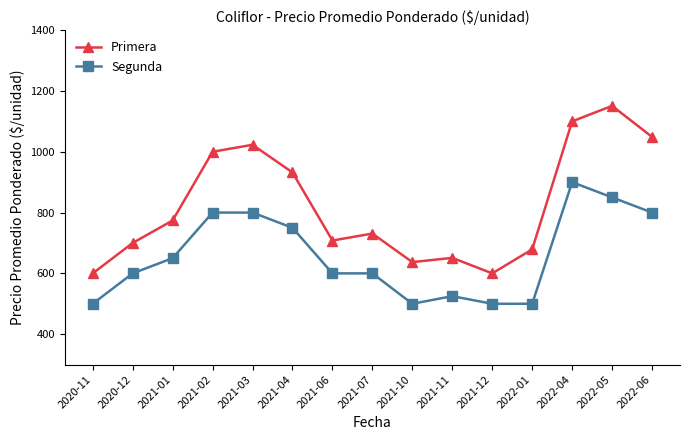

What is the label of the 2nd point from the right?

2022-05